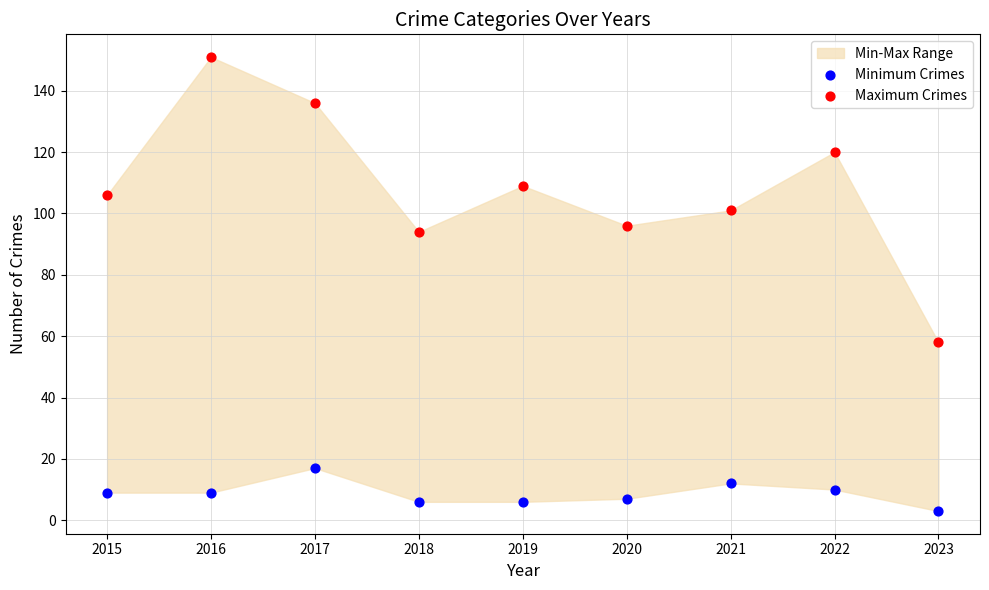

Which series has the largest Y range (max minus min)?

Maximum Crimes